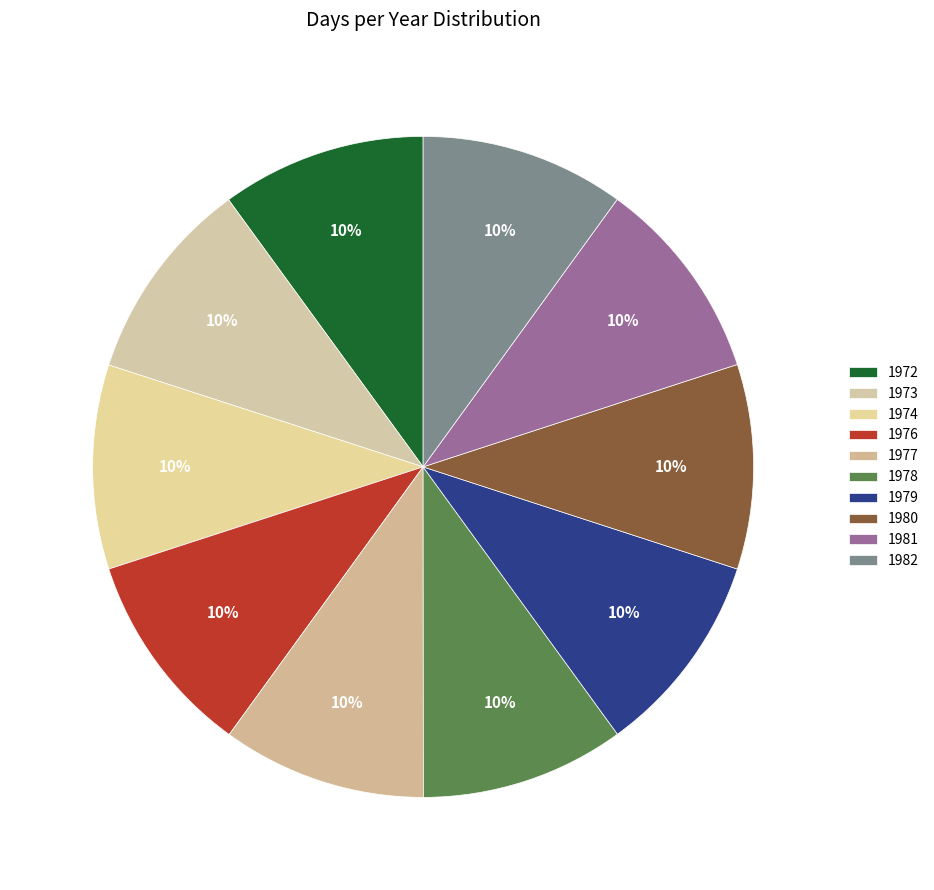

Does 1976 represent more than half of the total?

No